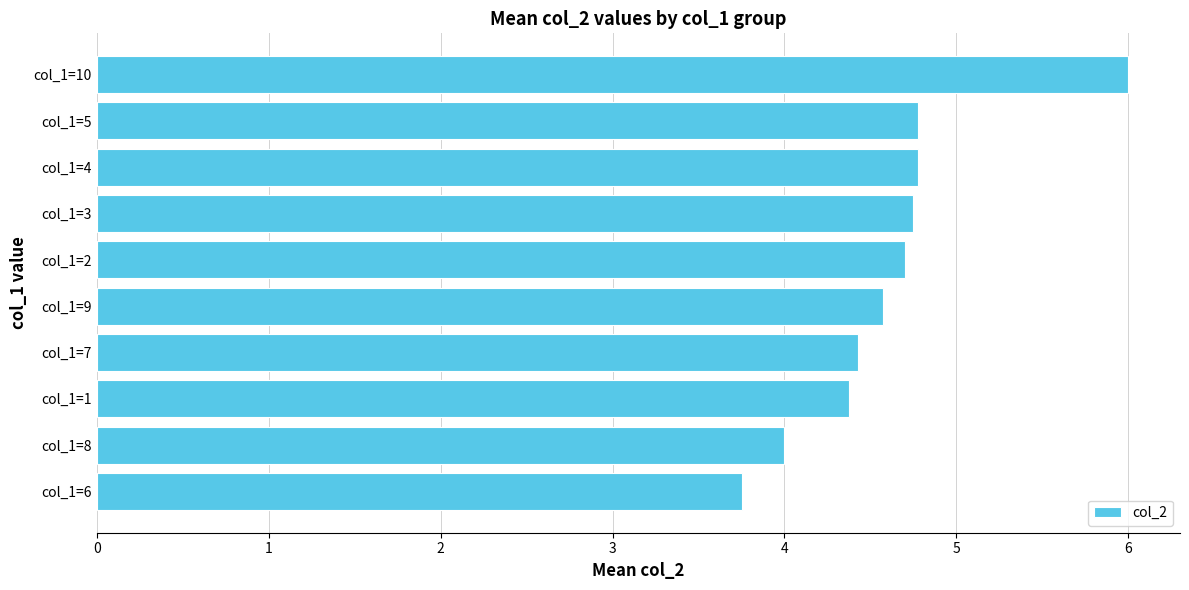

Does the chart contain stacked bars?

No